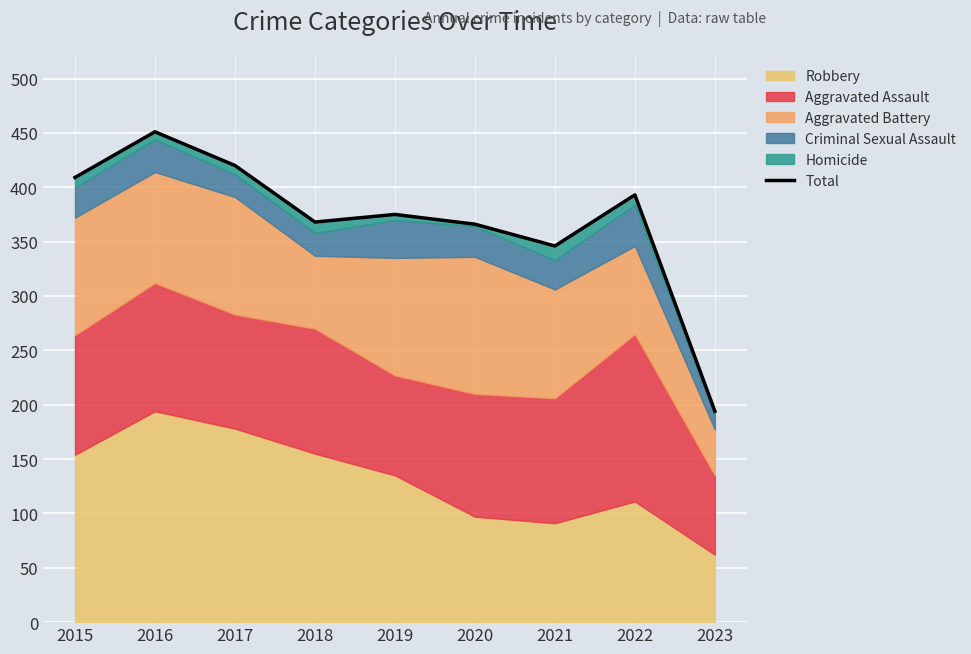

What is the ratio of the value at 2022 to the value at 2021?

1.1